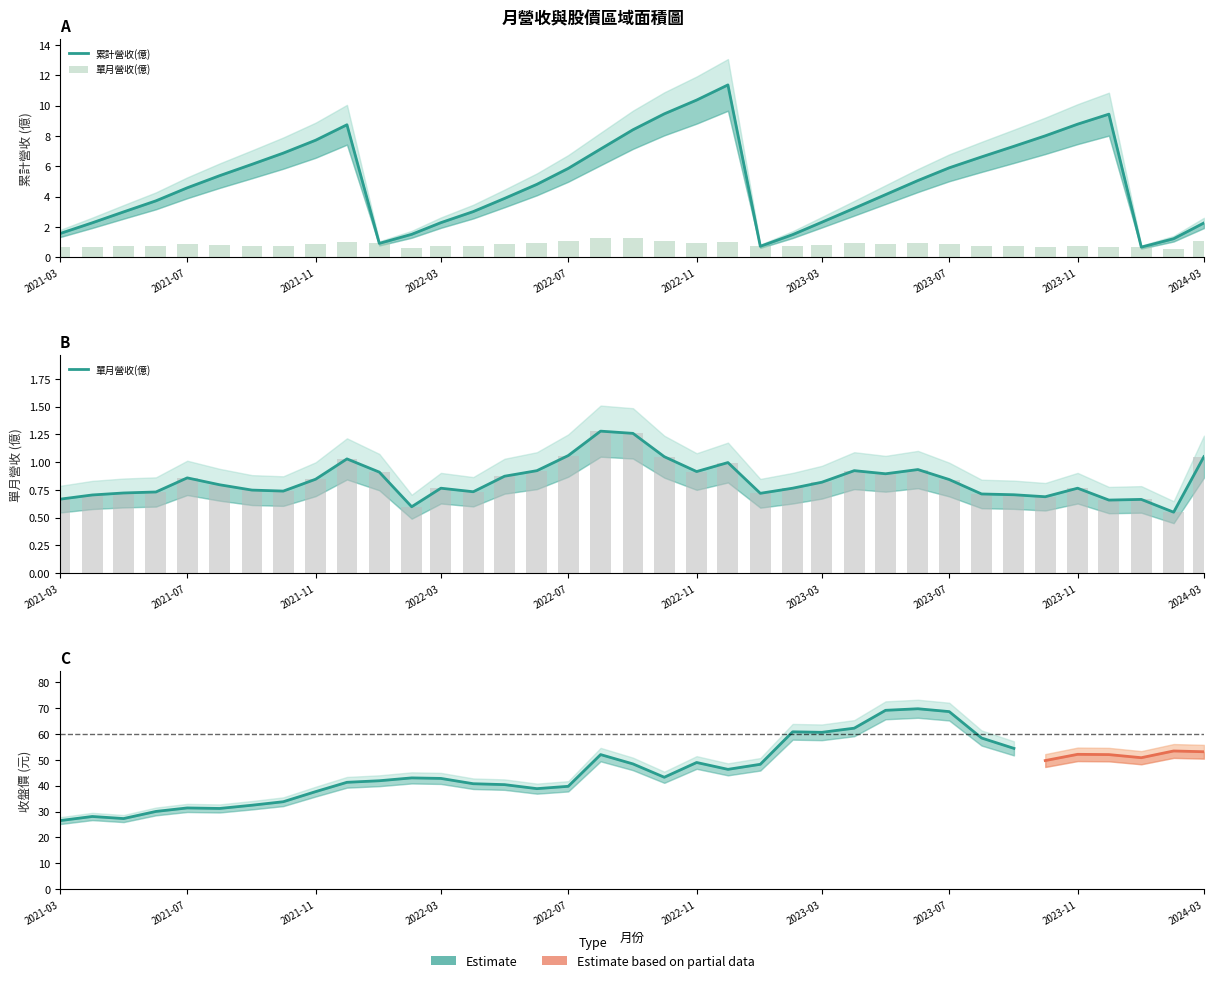

How many data points in 合併累計營收(億) are less than 4?

16